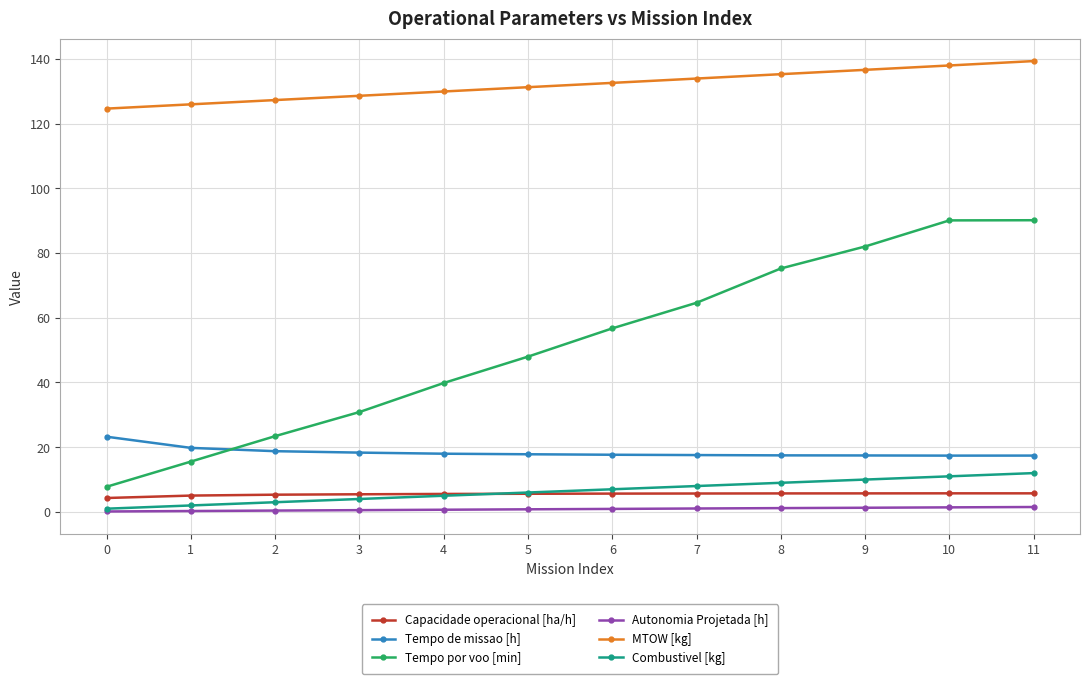

Is it true that Capacidade operacional [ha/h] equals 5.7 at 9?

True